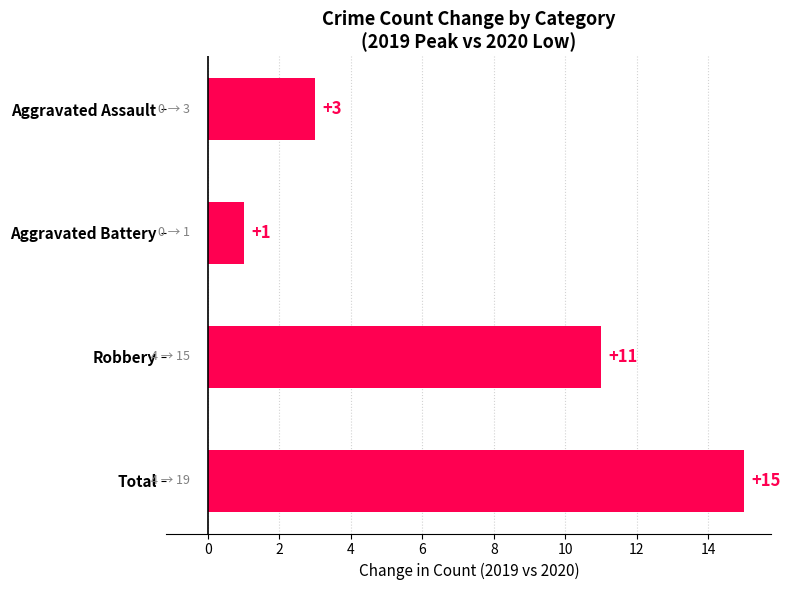

What is the ratio of the value at Total to the value at Aggravated Assault?

5.0